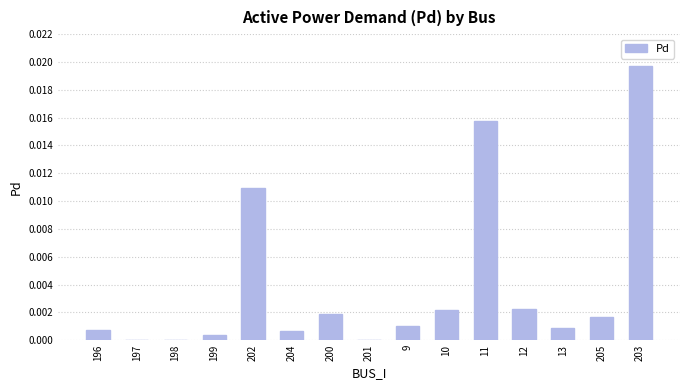

True or false: the data shows 0.0 at 9.

True